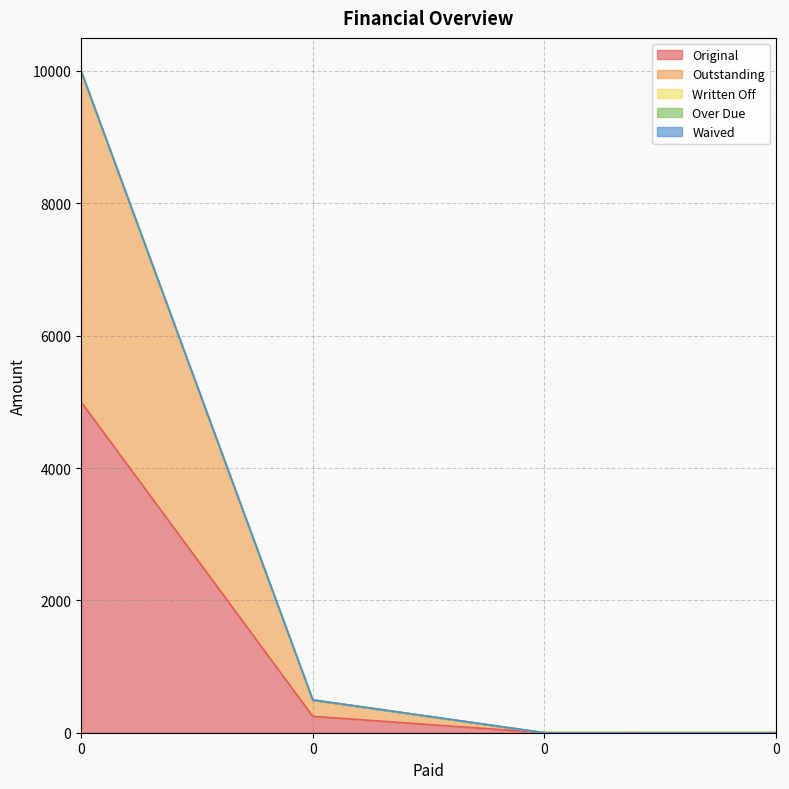

Rank the series at 0 from highest to lowest value.

Original, Outstanding, Written Off, Over Due, Waived